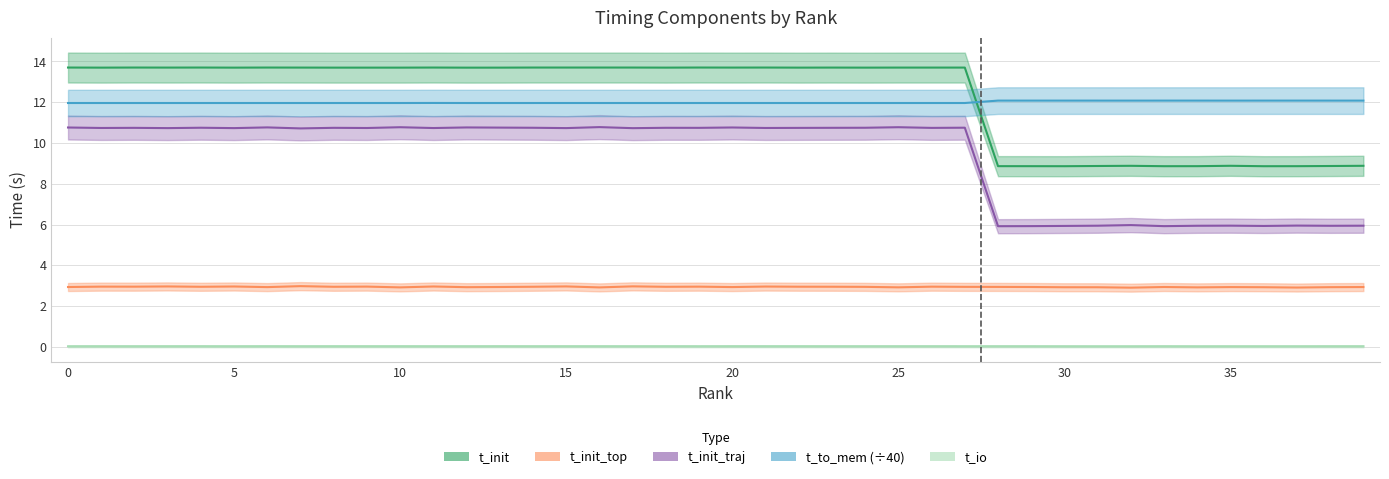

At which category is the sum across all series the highest?

6